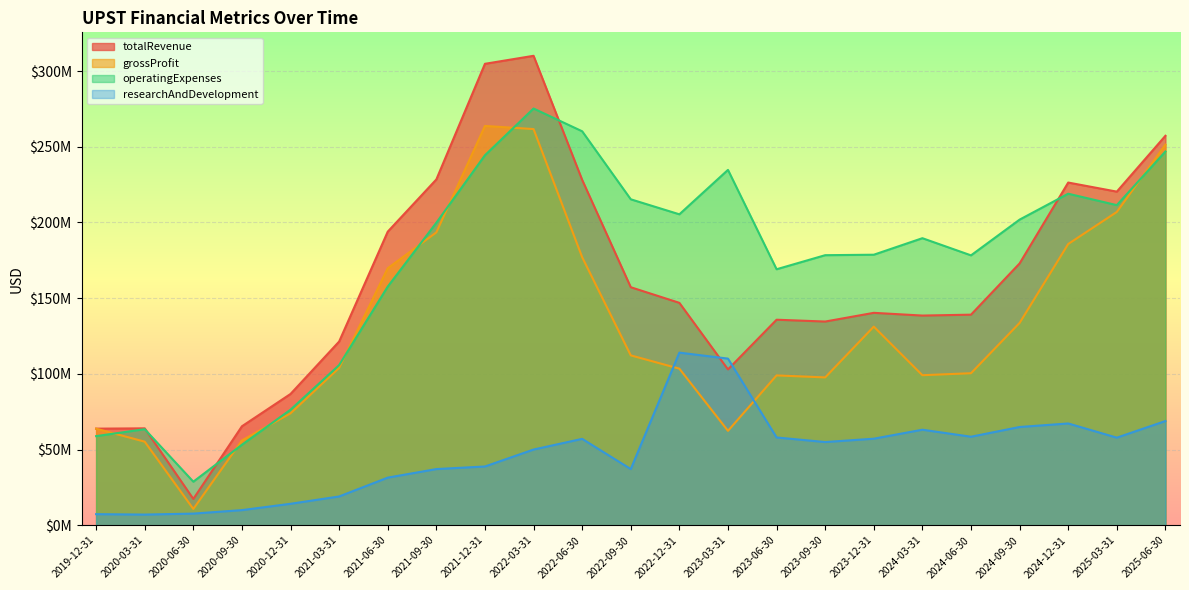

Where is the first local minimum for totalRevenue?

2020-06-30